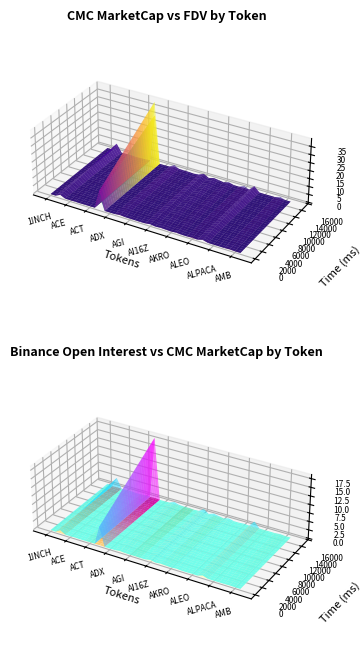

Reading right to left, extract all data points from this chart.

CMC_MarketCap: AMO=13840754.6	AMB=25452364.3	ALT=264957029.4	ALPINE=15737814.2	ALPHA=76985453.2	ALPACA=26370910.9	ALICE=79859467.2	ALGO=2824214737.3	ALEX=48031848.3	ALEO=271184176.7	ALCX=46304279.6	AL=79302422.2	AKT=718719684.4	AKRO=5693422.3	AIXBT=451258589.0	AIOZ=949407539.3	AIDOGE=46801965.7	AI16Z=1764744621.5	AI=149910679.1	AHT=29527602.4	AGLD=220622611.0	AGI=148292223.0	AEVO=337219951.3	AERO=1055715036.3	AERGO=73182996.6	ADX=32688659.8	ADP=6253661.8	ADA=30497028684.8	ACX=206357010.5	ACT=265583880.2	ACS=77464888.1	ACM=10402292.3	ACH=226375069.9	ACE=92416674.4	ACA=128646884.8	AAVE=4946243773.0	A8=75709047.6	1INCH=558750297.3
CMC_FDV: AMO=15362512.9	AMB=49124426.3	ALT=1151209474.6	ALPINE=55414838.8	ALPHA=84692467.8	ALPACA=32875809.3	ALICE=117590263.5	ALGO=3388362053.0	ALEX=79196455.0	ALEO=1521033946.7	ALCX=48573977.8	AL=132644111.5	AKT=1124714499.2	AKRO=19250969.0	AIXBT=527409857.4	AIOZ=949407539.3	AIDOGE=51403900.5	AI16Z=1764745611.0	AI=598894098.7	AHT=52987651.2	AGLD=228299170.5	AGI=416222654.6	AEVO=373862986.0	AERO=2078551605.5	AERGO=78131313.7	ADX=34039807.0	ADP=15173740.0	ADA=39063262305.7	ACX=621017192.6	ACT=265583880.2	ACS=179648581.2	ACM=31003347.4	ACH=265770395.2	ACE=320947716.4	ACA=129917820.0	AAVE=5264539662.9	A8=326332103.7	1INCH=599790226.3
Binance_OI: AMO=0.0	AMB=3093462.0	ALT=10193950.0	ALPINE=0.0	ALPHA=3002247.0	ALPACA=3043615.0	ALICE=4750188.0	ALGO=25111870.0	ALEX=0.0	ALEO=0.0	ALCX=0.0	AL=0.0	AKT=2303299.0	AKRO=0.0	AIXBT=23416108.0	AIOZ=0.0	AIDOGE=0.0	AI16Z=0.0	AI=6884763.0	AHT=0.0	AGLD=53905365.0	AGI=0.0	AEVO=15009836.0	AERO=4158711.0	AERGO=4031727.0	ADX=0.0	ADP=0.0	ADA=163955275.0	ACX=9372044.0	ACT=35597161.0	ACS=0.0	ACM=0.0	ACH=4354518.0	ACE=4404623.0	ACA=0.0	AAVE=107729113.0	A8=0.0	1INCH=10451316.0